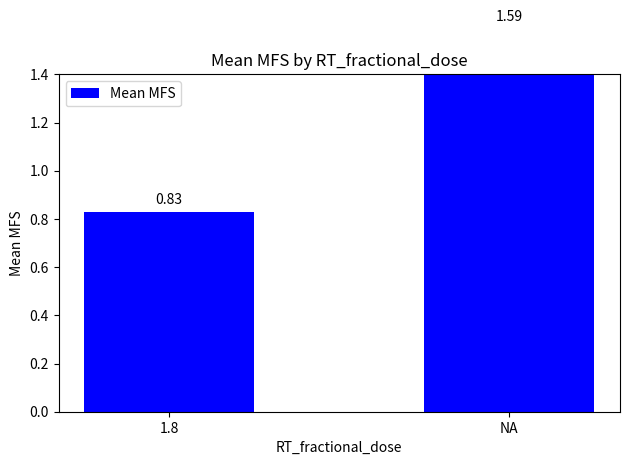

What position from the left is NA?

2